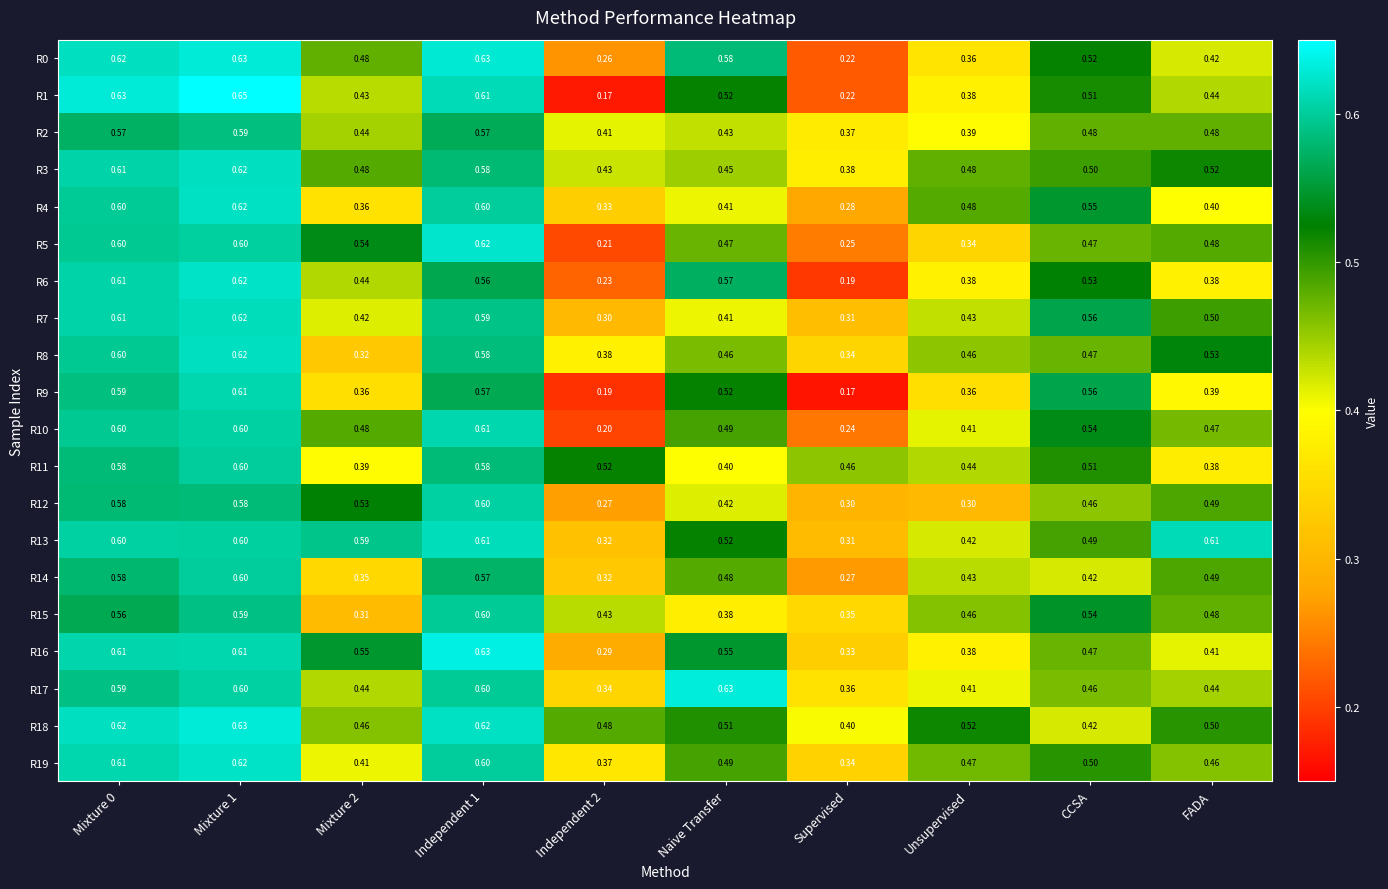

What is the minimum value shown in the chart?

0.2